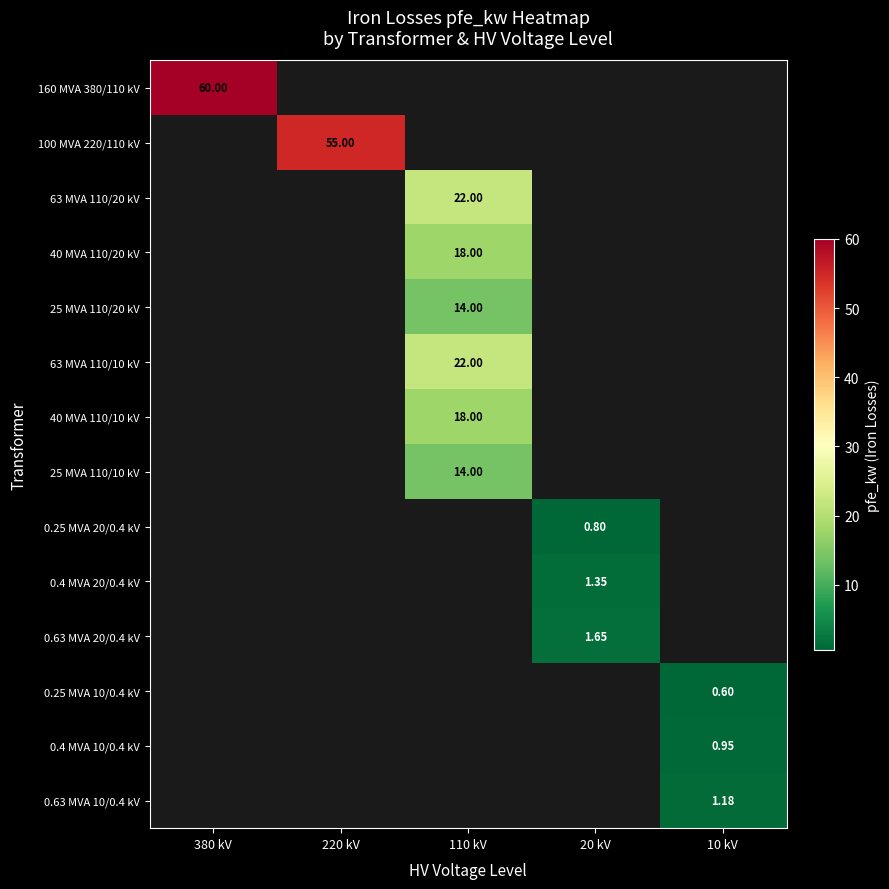

Reading left to right, extract all data points from this chart.

row_0: 60.0	0.0	0.0	0.0	0.0
row_1: 0.0	55.0	0.0	0.0	0.0
row_2: 0.0	0.0	22.0	0.0	0.0
row_3: 0.0	0.0	18.0	0.0	0.0
row_4: 0.0	0.0	14.0	0.0	0.0
row_5: 0.0	0.0	22.0	0.0	0.0
row_6: 0.0	0.0	18.0	0.0	0.0
row_7: 0.0	0.0	14.0	0.0	0.0
row_8: 0.0	0.0	0.0	0.8	0.0
row_9: 0.0	0.0	0.0	1.4	0.0
row_10: 0.0	0.0	0.0	1.6	0.0
row_11: 0.0	0.0	0.0	0.0	0.6
row_12: 0.0	0.0	0.0	0.0	0.9
row_13: 0.0	0.0	0.0	0.0	1.2